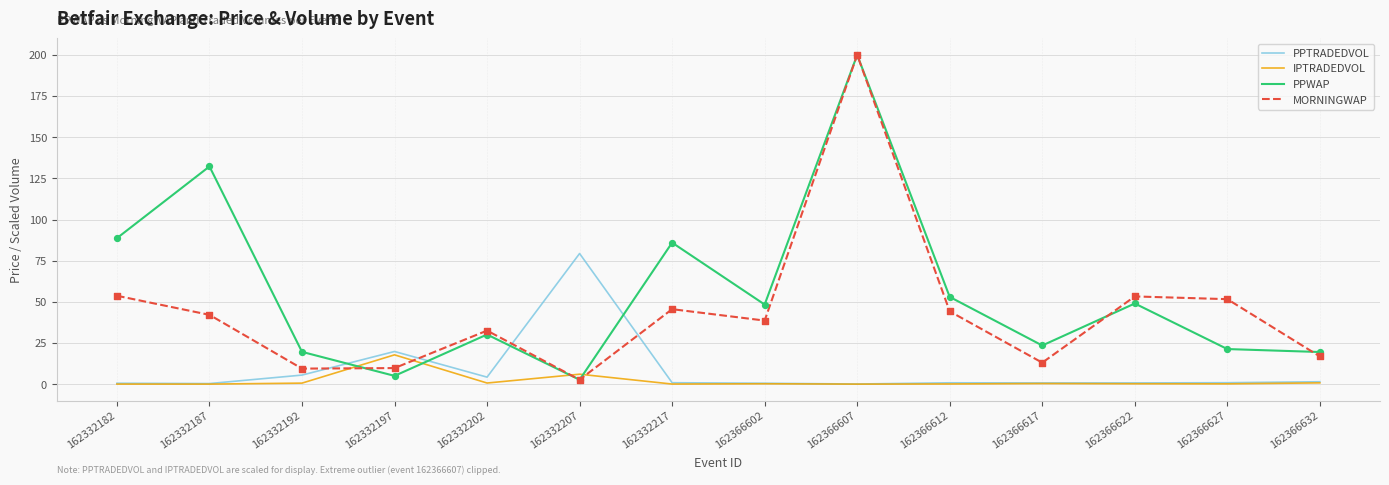

Between 162332207 and 162366602, which series saw the biggest shift?

PPTRADEDVOL